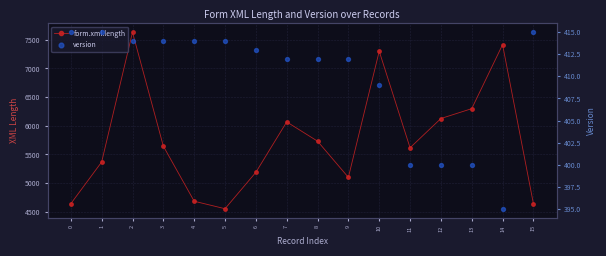

Which series has the widest spread of Y values?

form.xml.length